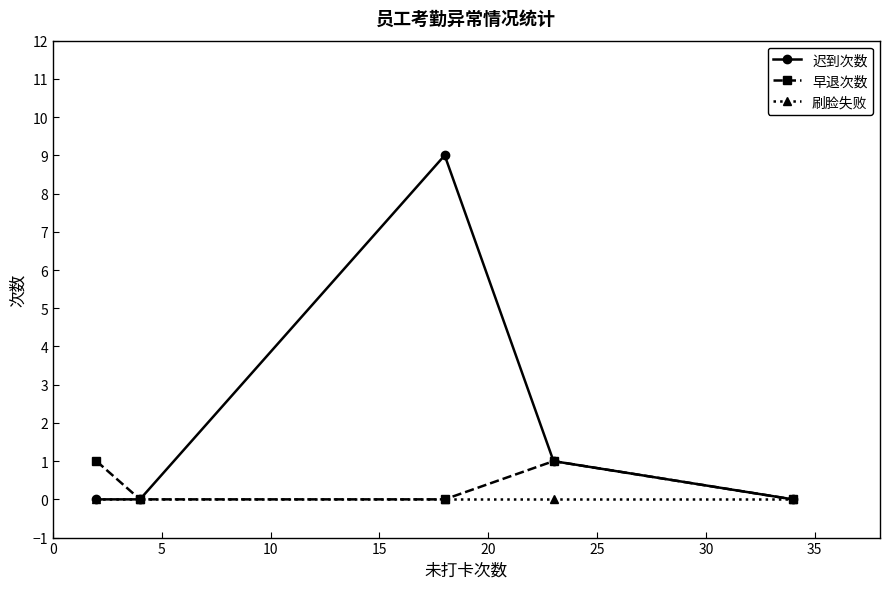

Which series has the widest spread of values?

迟到次数